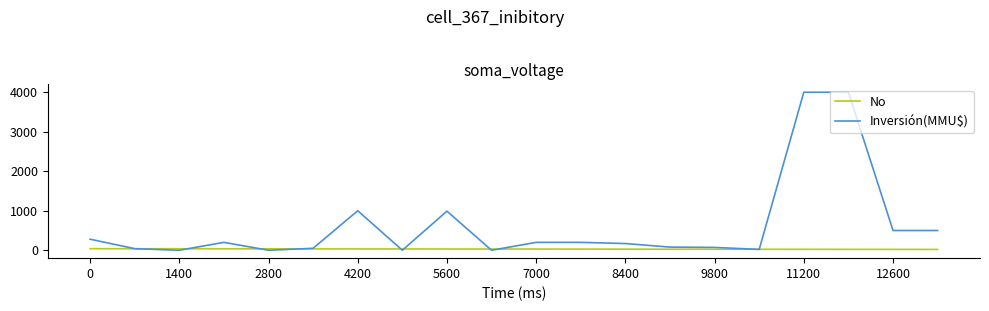

Which series has the largest total across all categories?

Inversión(MMU$)